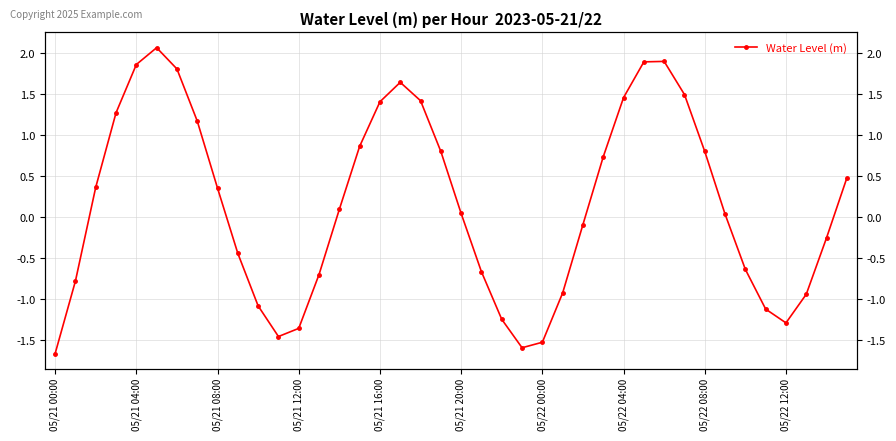

True or false: the data shows -1.5 at 11.

True